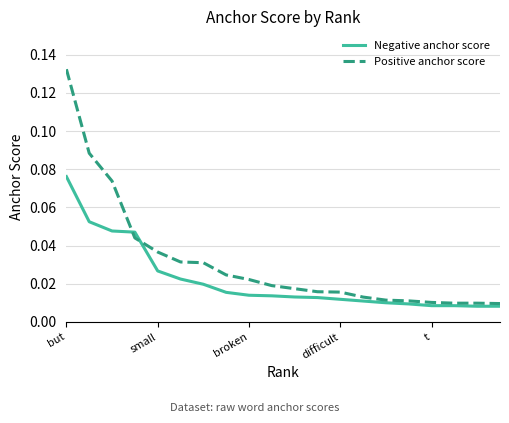

List the series in order of their overall mean, highest first.

Positive anchor score, Negative anchor score